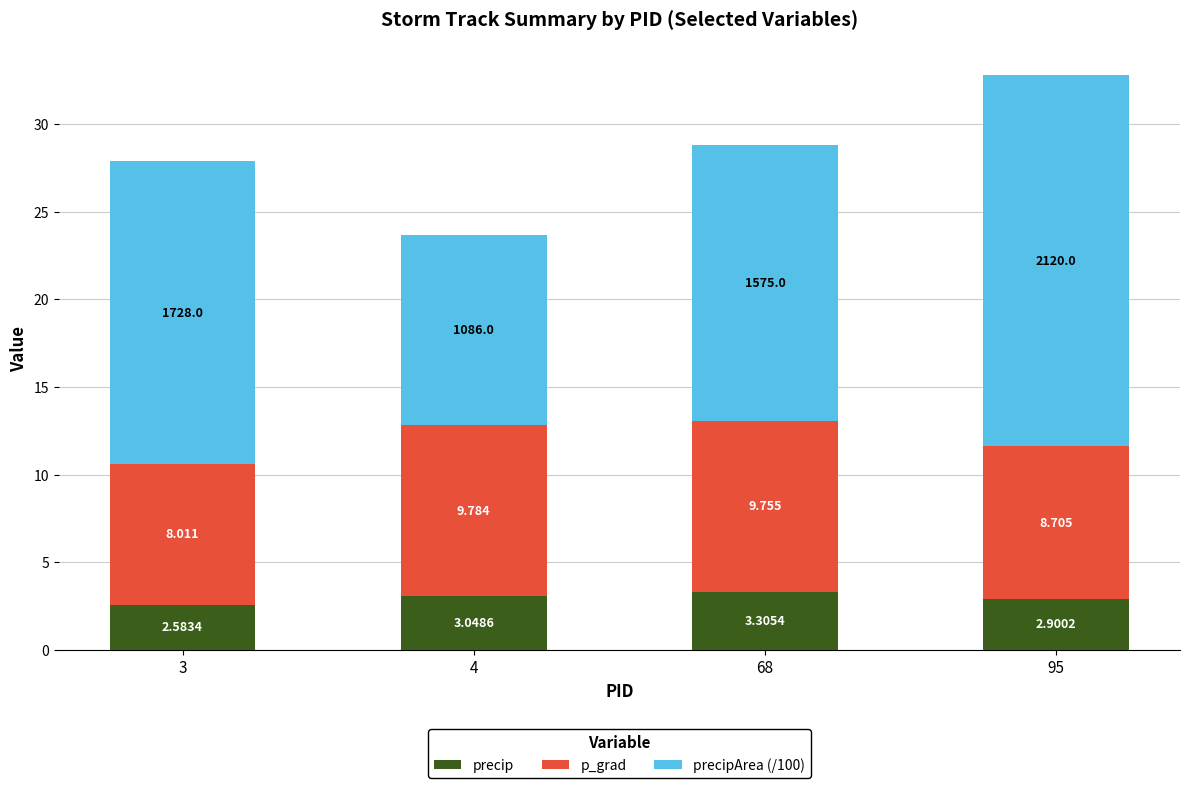

Are the bars grouped side by side (vs. stacked)?

No